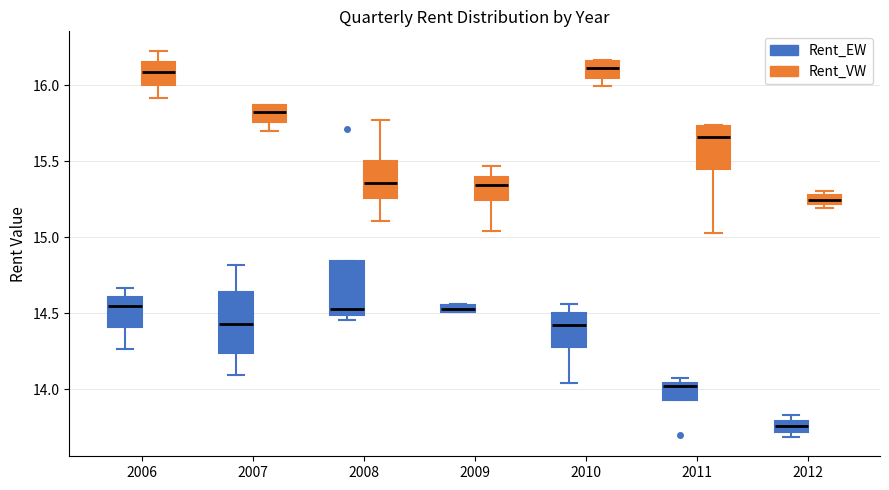

Where is the upper edge of the box for 2009 (Rent_EW) on the y-axis? The values are not printed on the chart, so give them approximately, as read against the axis.

14.55